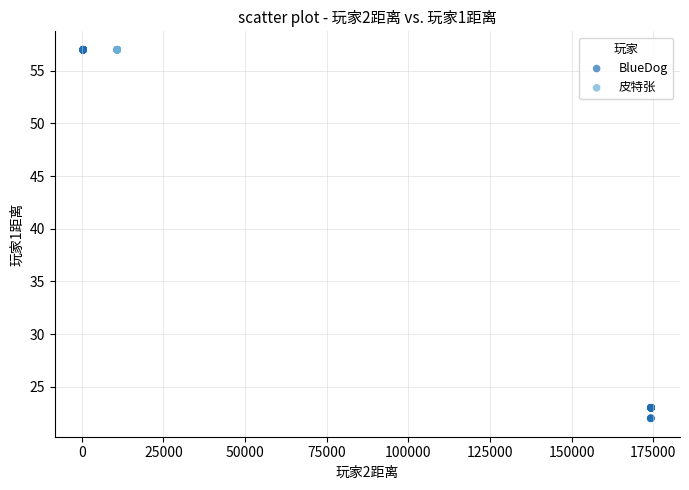

Which series reaches the minimum Y coordinate?

BlueDog